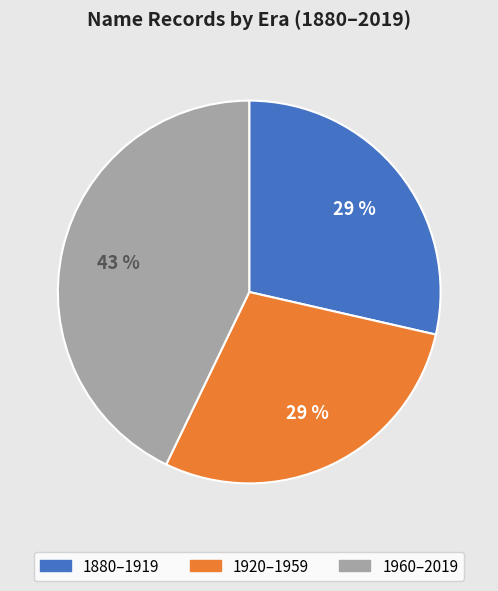

To the nearest percent, what is the average slice percentage?

33%